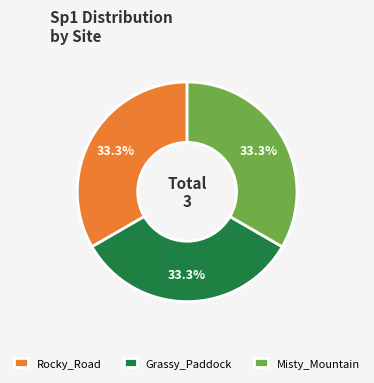

To the nearest percent, what portion does Rocky_Road represent?

33%